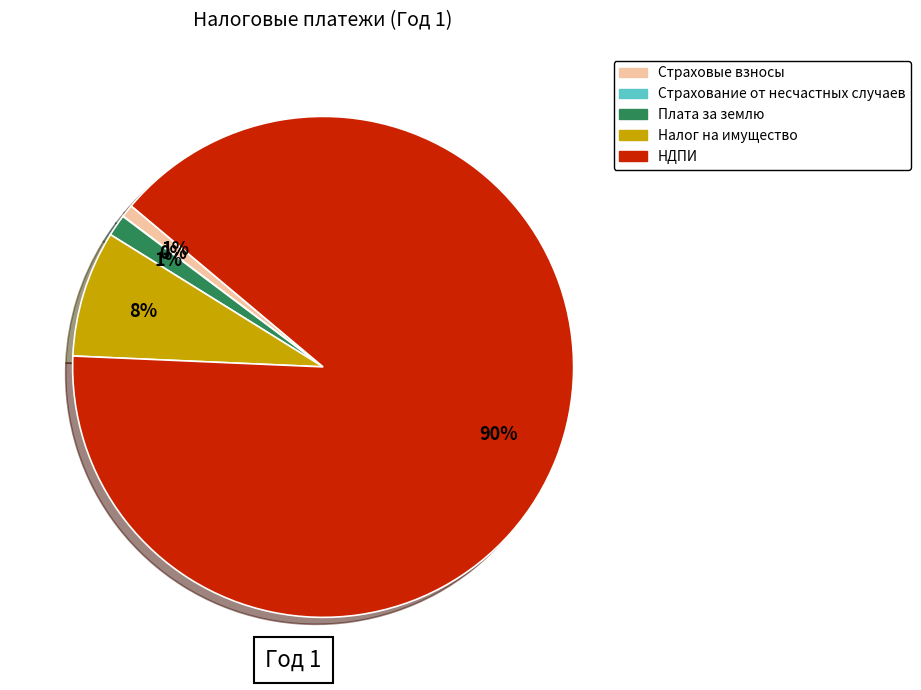

Does any single category account for the majority?

Yes